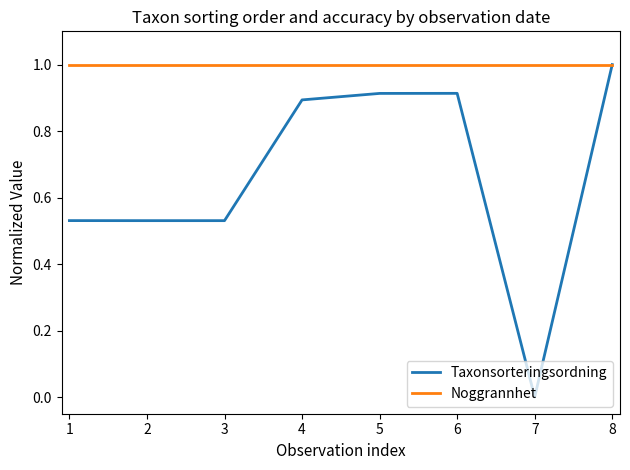

Which series changed the most between 2 and 5?

Taxonsorteringsordning